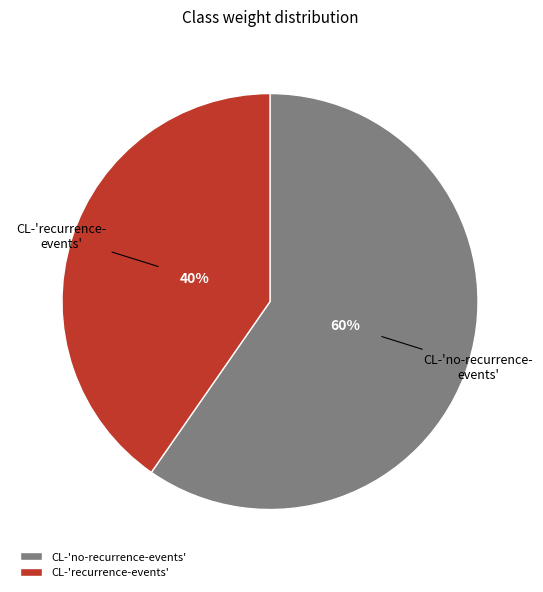

What is the largest slice in the pie chart?

CL-'no-recurrence-events'